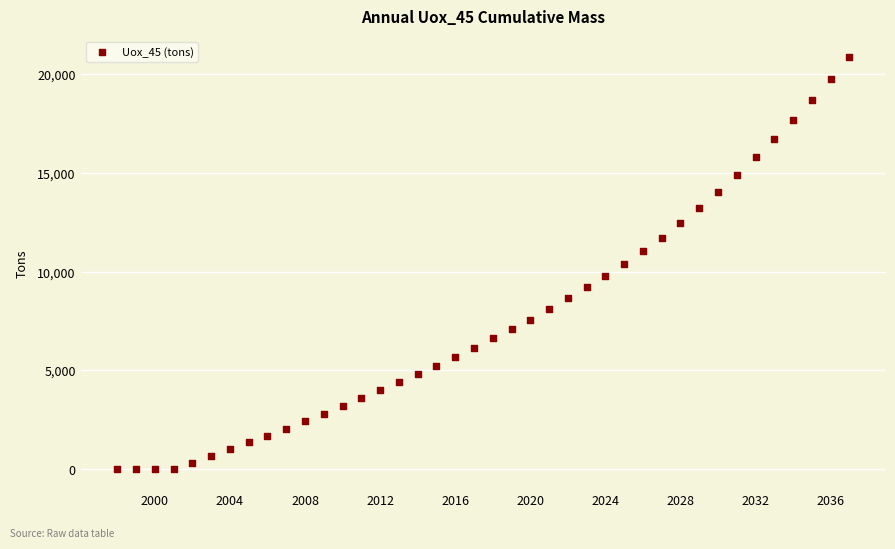

What is the range of Y values (max minus min)?

20878.5